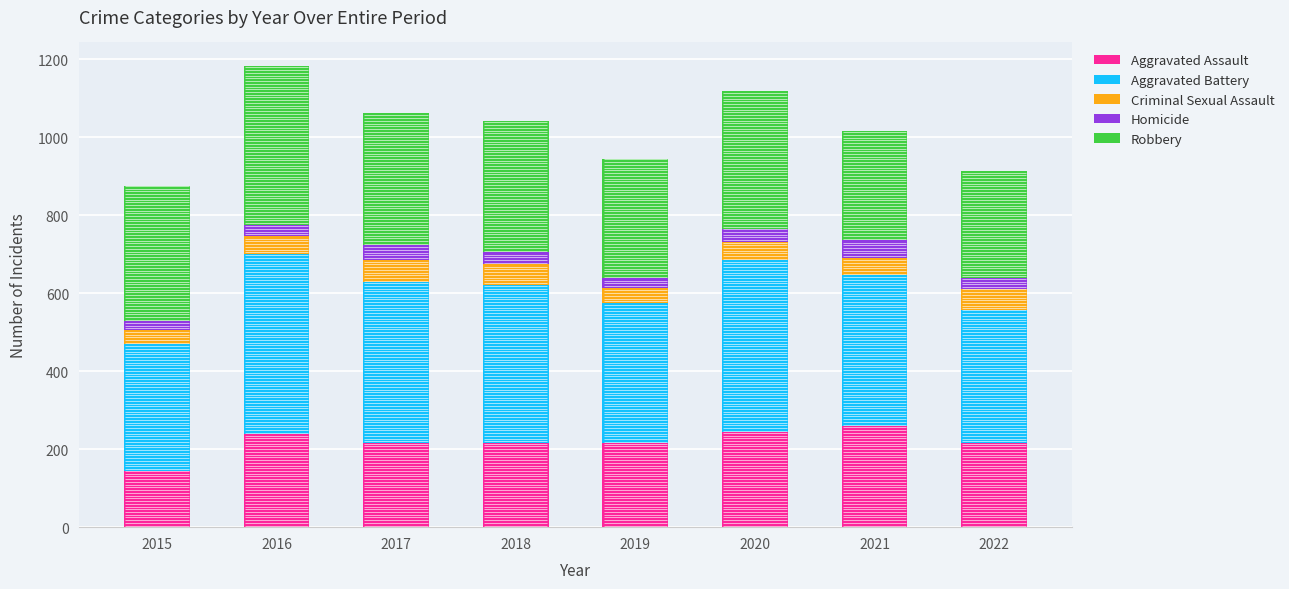

True or false: Aggravated Assault has a value of 89 at 2017.

False